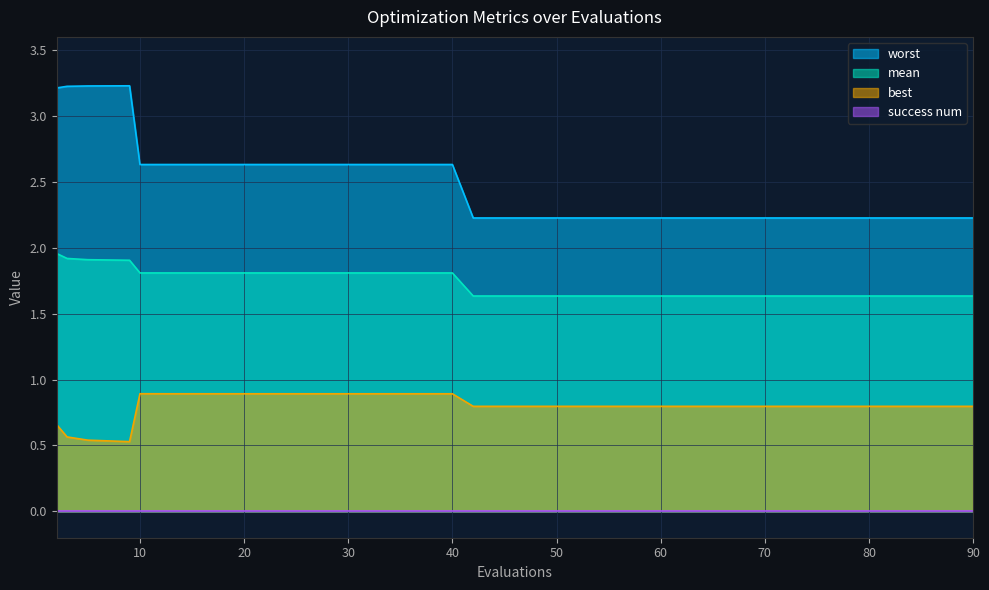

True or false: mean and worst intersect in this chart.

False